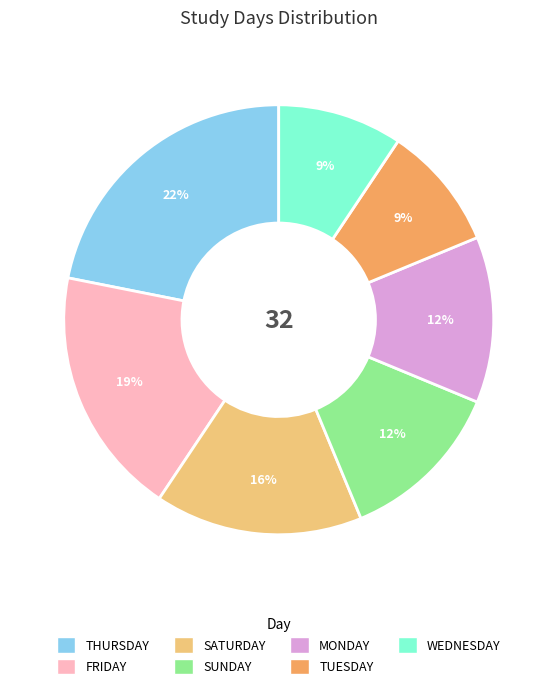

The THURSDAY slice represents 22% of the pie. True or false?

True